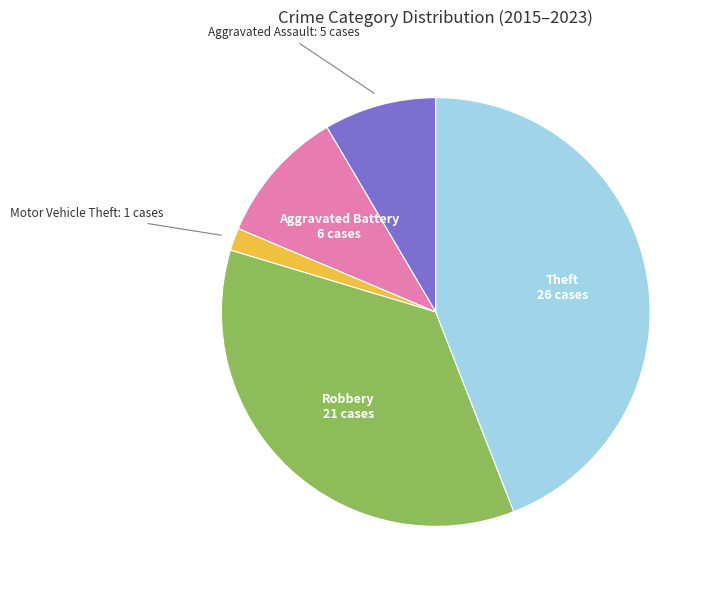

Is there a majority slice in this chart?

No